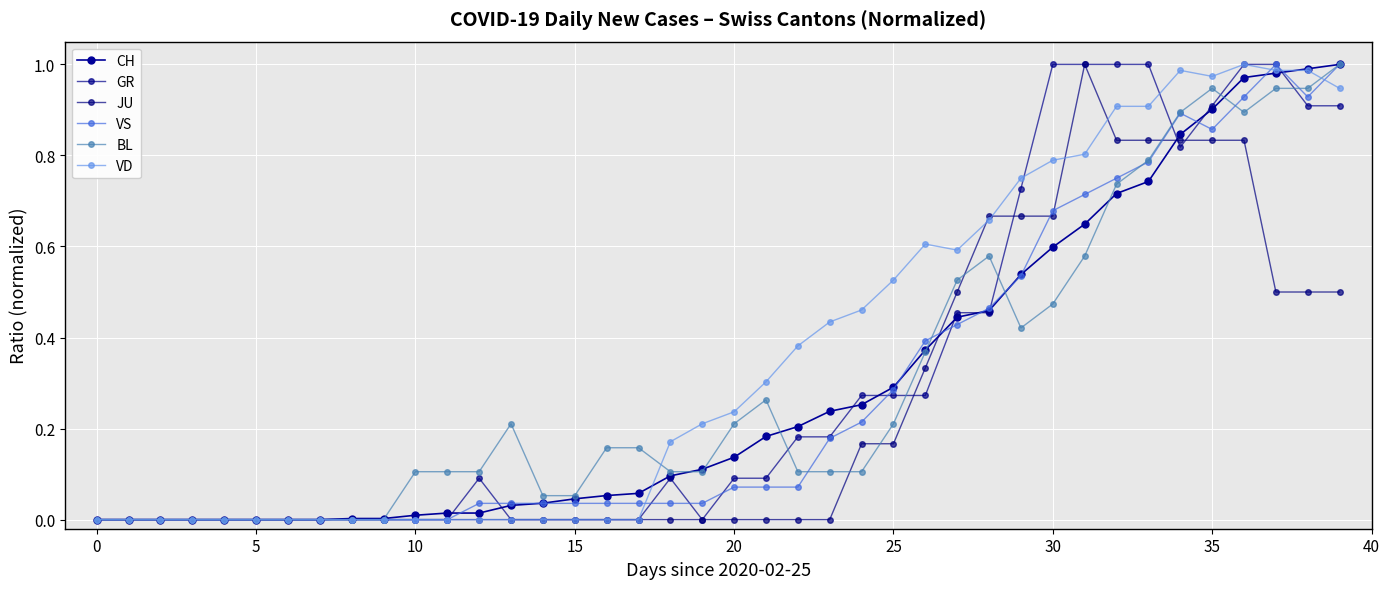

True or false: BL has more than 0 points higher than both neighbors.

True